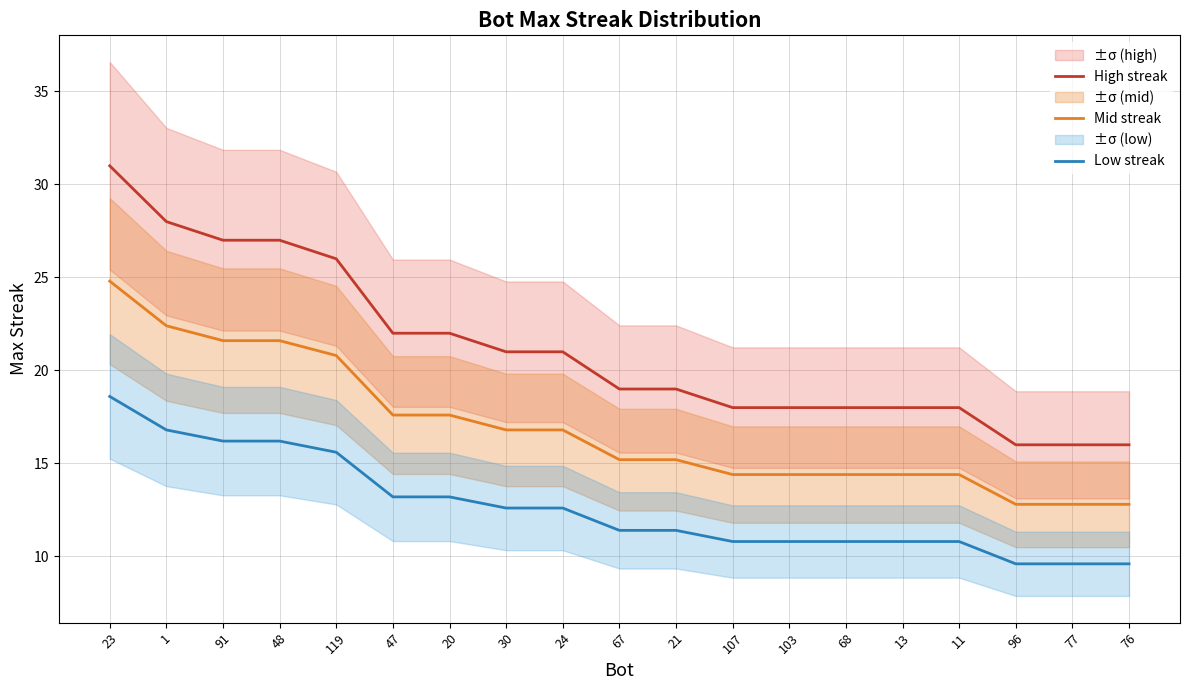

What is the minimum value for High streak?

16.0